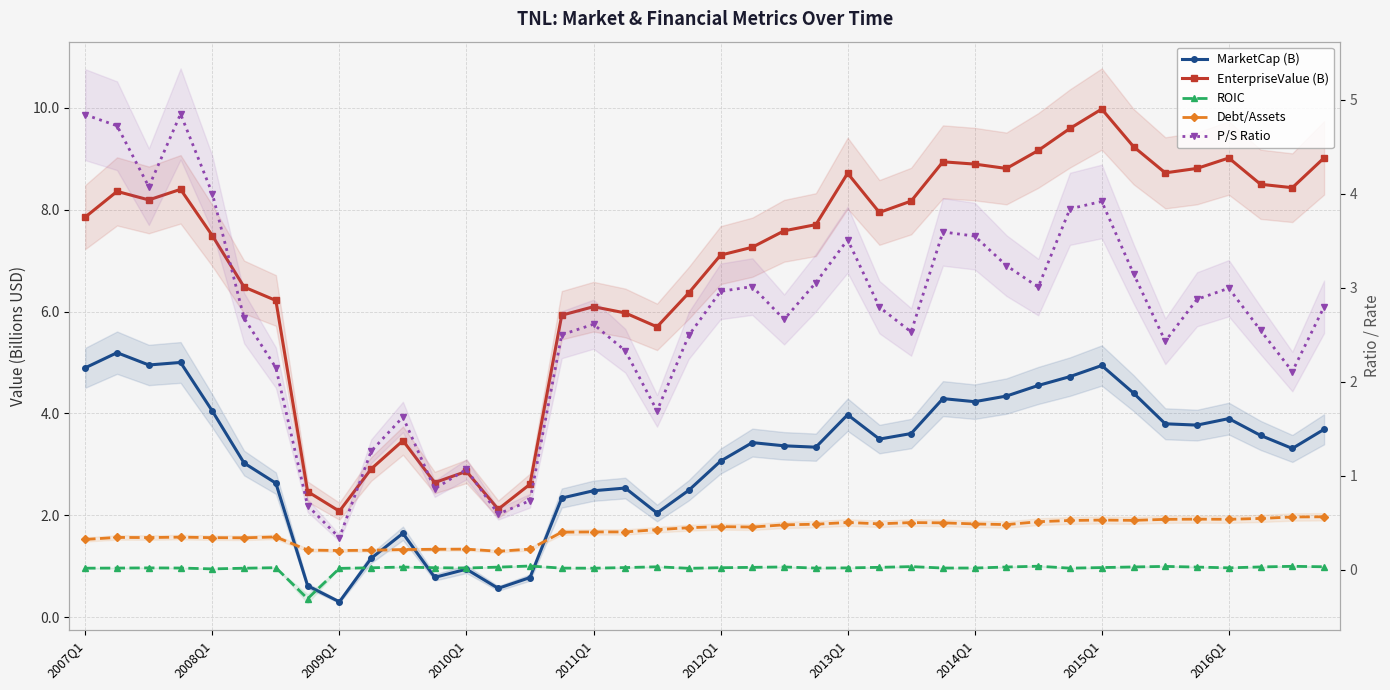

Reading left to right, transcribe all the data shown in this chart.

MarketCap (B): 4.9	5.2	5.0	5.0	4.0	3.0	2.6	0.6	0.3	1.2	1.6	0.8	0.9	0.6	0.8	2.3	2.5	2.5	2.0	2.5	3.1	3.4	3.4	3.3	4.0	3.5	3.6	4.3	4.2	4.3	4.5	4.7	4.9	4.4	3.8	3.8	3.9	3.6	3.3	3.7
EnterpriseValue (B): 7.9	8.4	8.2	8.4	7.5	6.5	6.2	2.5	2.1	2.9	3.5	2.6	2.9	2.1	2.6	5.9	6.1	6.0	5.7	6.4	7.1	7.3	7.6	7.7	8.7	7.9	8.2	8.9	8.9	8.8	9.2	9.6	10.0	9.2	8.7	8.8	9.0	8.5	8.4	9.0
ROIC: 0.0	0.0	0.0	0.0	0.0	0.0	0.0	-0.3	0.0	0.0	0.0	0.0	0.0	0.0	0.0	0.0	0.0	0.0	0.0	0.0	0.0	0.0	0.0	0.0	0.0	0.0	0.0	0.0	0.0	0.0	0.0	0.0	0.0	0.0	0.0	0.0	0.0	0.0	0.0	0.0
Debt/Assets: 0.3	0.3	0.3	0.3	0.3	0.3	0.3	0.2	0.2	0.2	0.2	0.2	0.2	0.2	0.2	0.4	0.4	0.4	0.4	0.4	0.5	0.5	0.5	0.5	0.5	0.5	0.5	0.5	0.5	0.5	0.5	0.5	0.5	0.5	0.5	0.5	0.5	0.5	0.6	0.6
P/S Ratio: 4.8	4.7	4.1	4.8	4.0	2.7	2.1	0.7	0.3	1.3	1.6	0.9	1.1	0.6	0.7	2.5	2.6	2.3	1.7	2.5	3.0	3.0	2.7	3.1	3.5	2.8	2.5	3.6	3.5	3.2	3.0	3.8	3.9	3.1	2.4	2.9	3.0	2.5	2.1	2.8